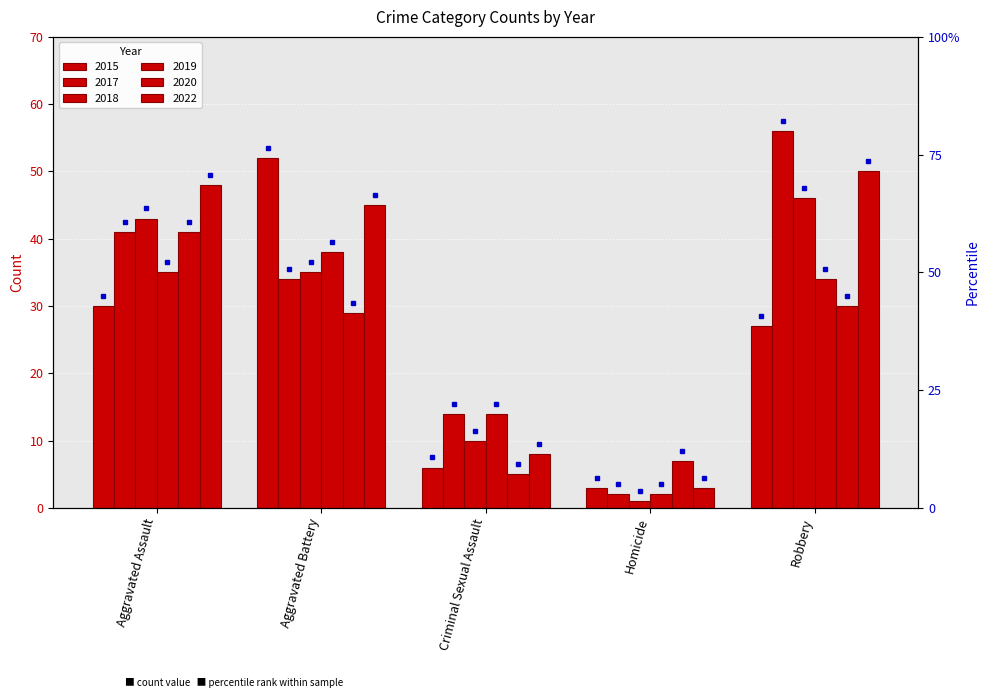

At which label does 2015 reach its minimum?

Homicide